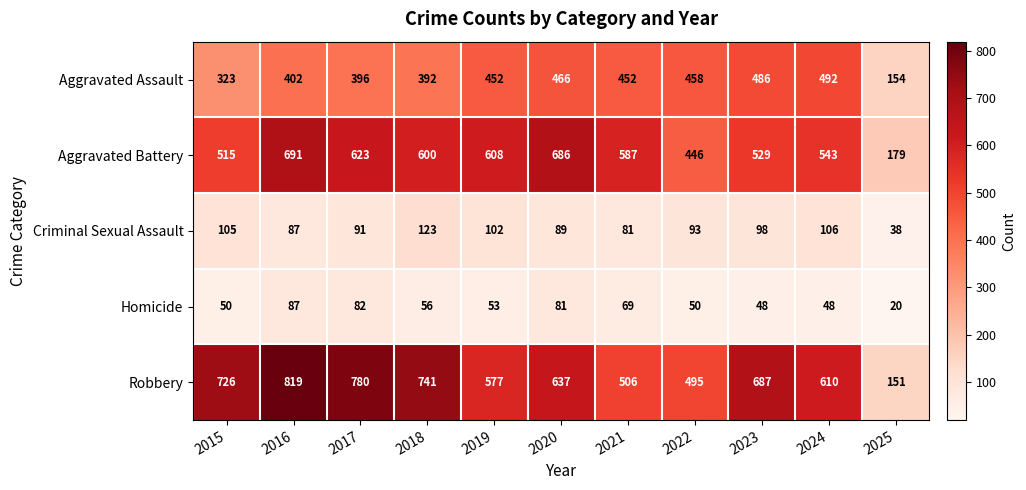

Rank the series by their maximum value, from highest to lowest.

Robbery, Aggravated Battery, Aggravated Assault, Criminal Sexual Assault, Homicide